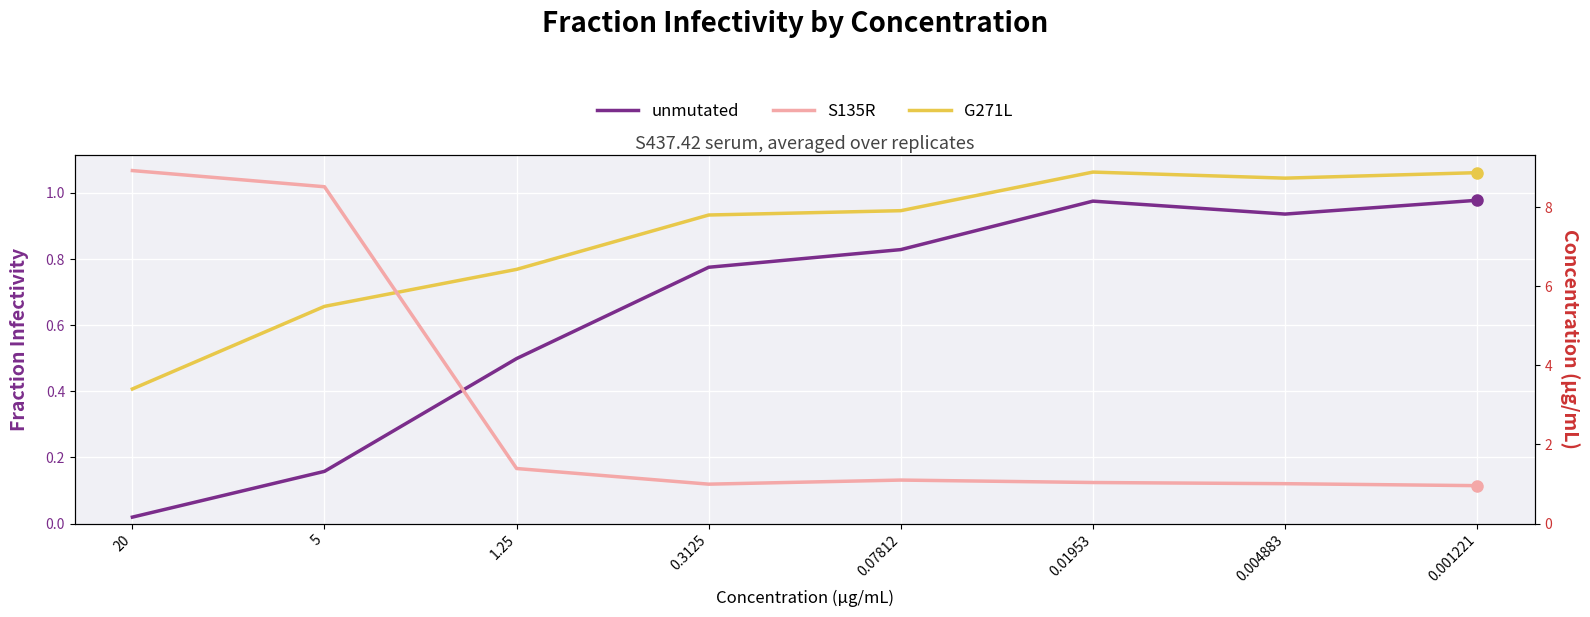

Between 0.004883 and 0.001221, which is larger?

0.001221